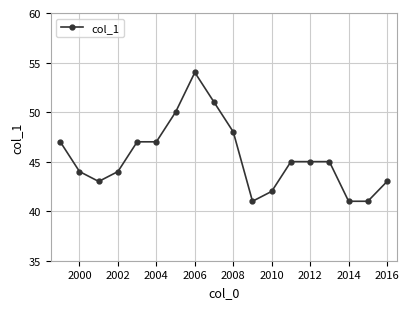

Count the number of data series in this chart.

1